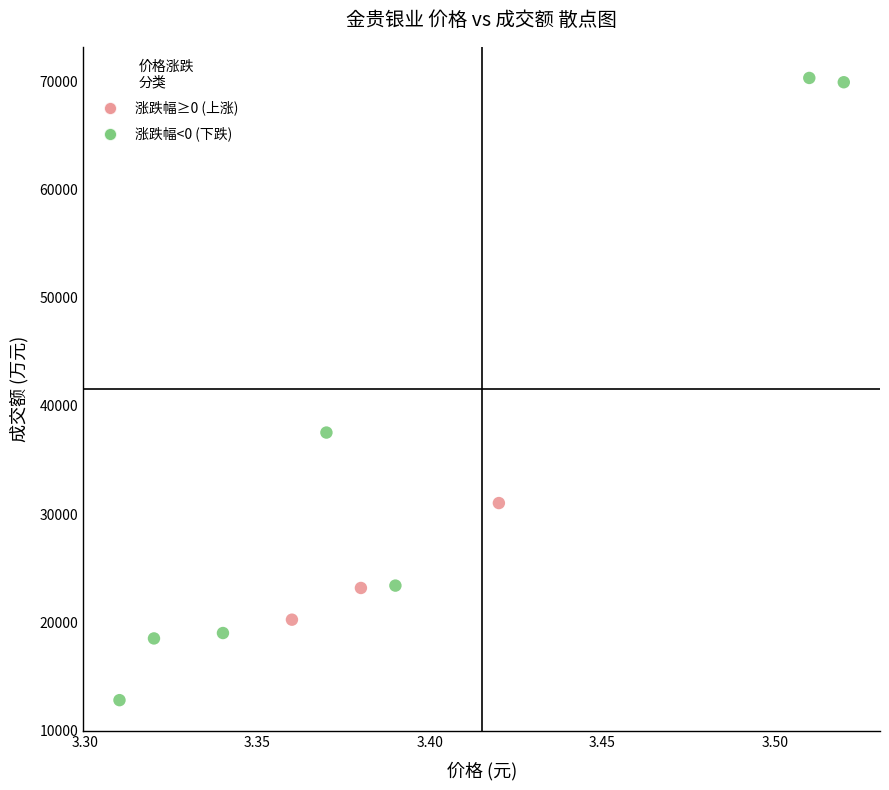

Which series has the largest Y range (max minus min)?

涨跌幅<0 (下跌)